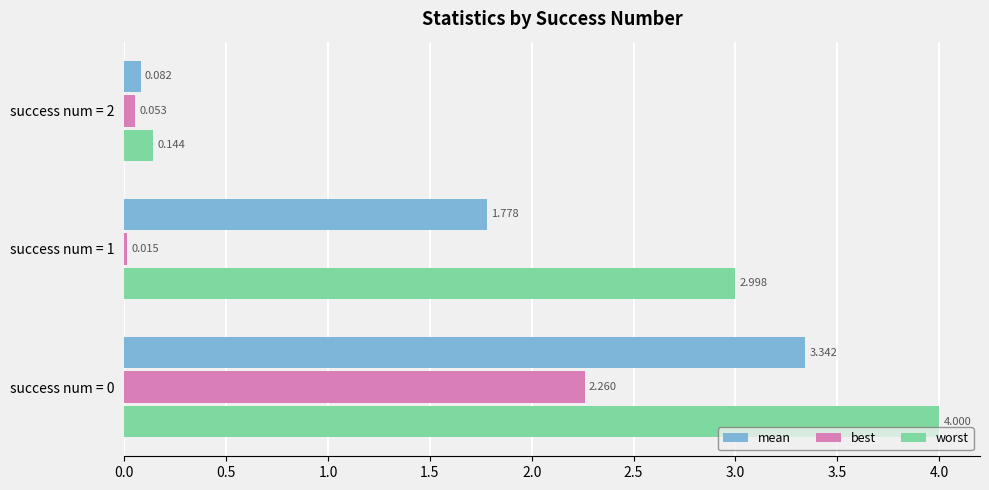

Which series has the largest total across all categories?

worst